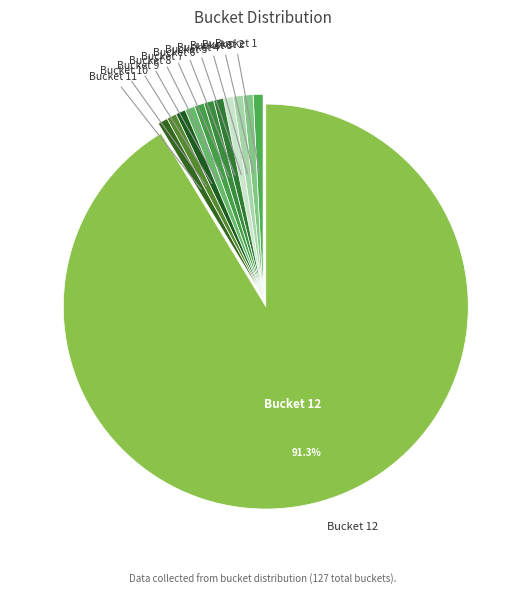

How many slices are in this pie chart?

12